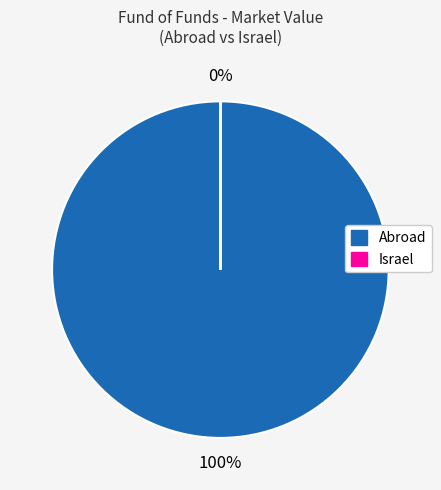

How many segments does this pie chart have?

2